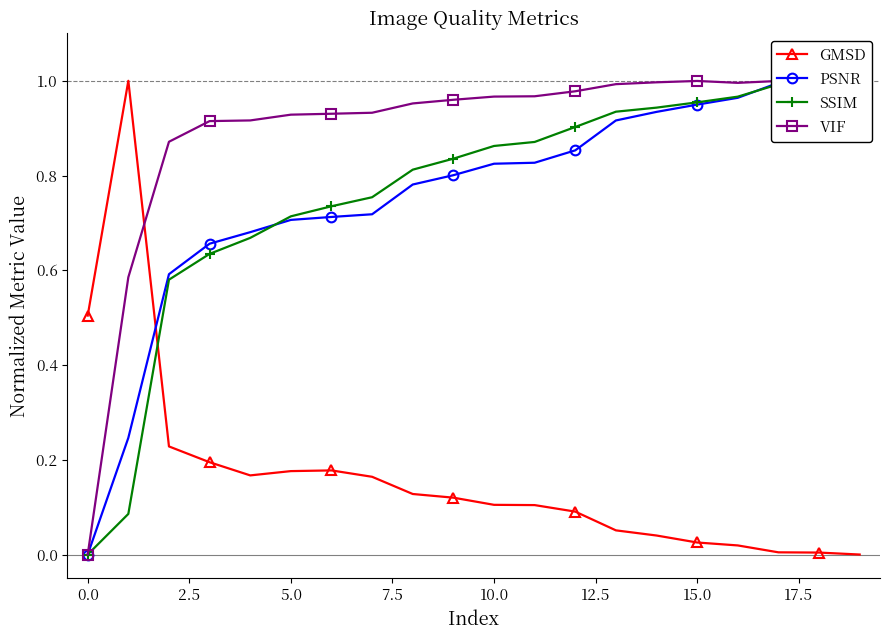

Reading left to right, list all the values displayed in this chart.

GMSD: 0.5	1.0	0.2	0.2	0.2	0.2	0.2	0.2	0.1	0.1	0.1	0.1	0.1	0.1	0.0	0.0	0.0	0.0	0.0	0.0
PSNR: 0.0	0.2	0.6	0.7	0.7	0.7	0.7	0.7	0.8	0.8	0.8	0.8	0.9	0.9	0.9	0.9	1.0	1.0	1.0	1.0
SSIM: 0.0	0.1	0.6	0.6	0.7	0.7	0.7	0.8	0.8	0.8	0.9	0.9	0.9	0.9	0.9	1.0	1.0	1.0	1.0	1.0
VIF: 0.0	0.6	0.9	0.9	0.9	0.9	0.9	0.9	1.0	1.0	1.0	1.0	1.0	1.0	1.0	1.0	1.0	1.0	1.0	1.0